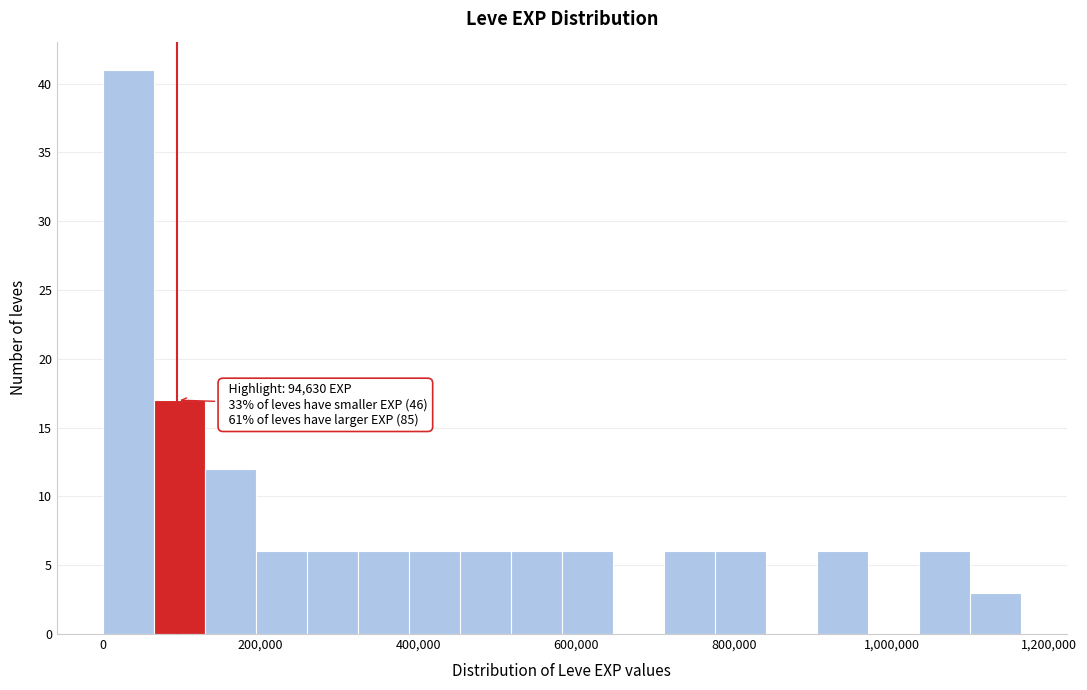

Around what value on the x-axis is the tallest bar? Give the approximate position of its centre, as read against the axis.

40000